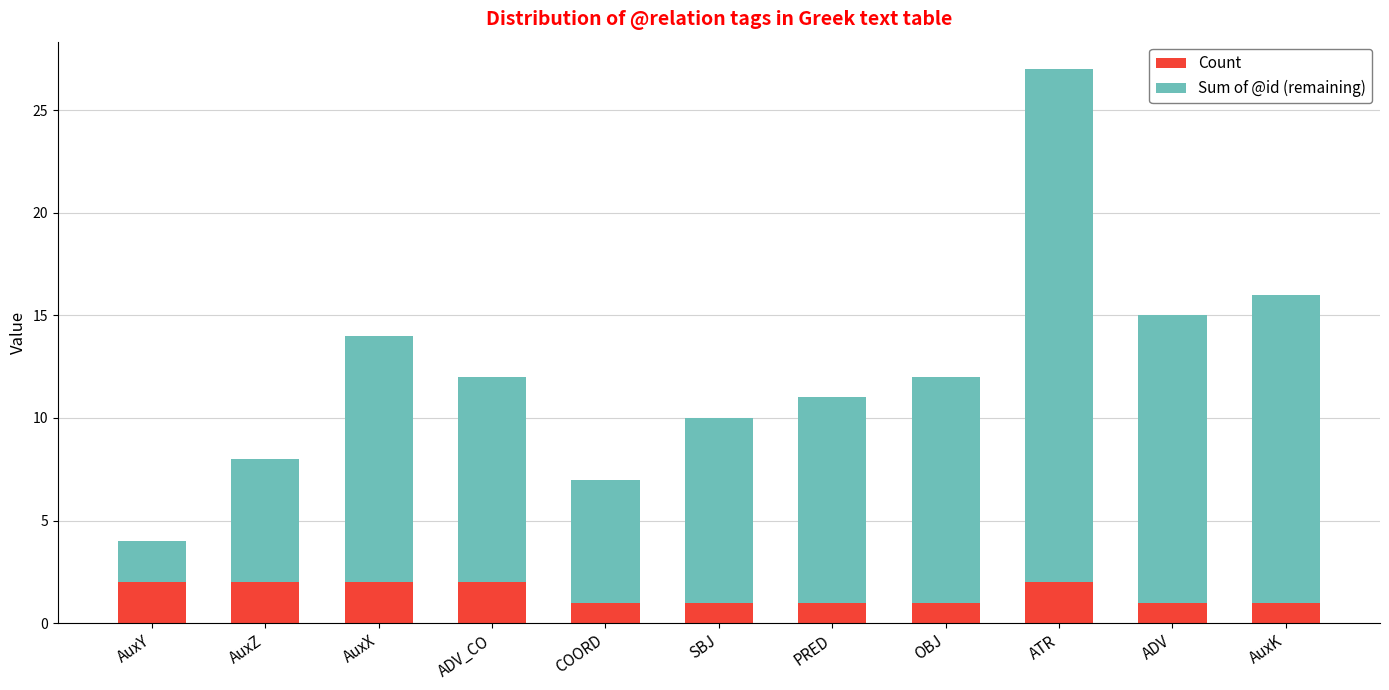

Is it true that Count equals 2 at SBJ?

False